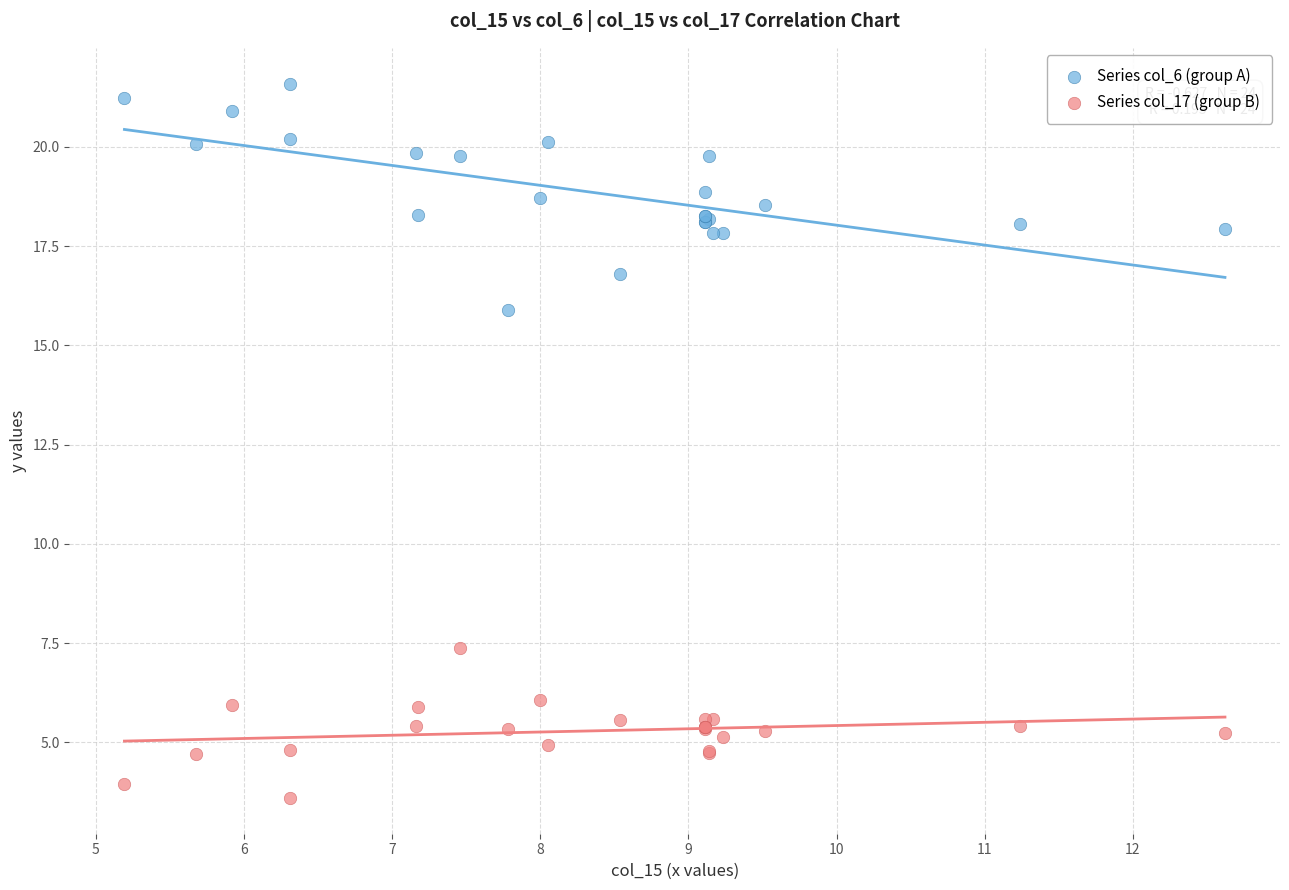

Which series contains the highest Y value?

Series col_6 (group A)